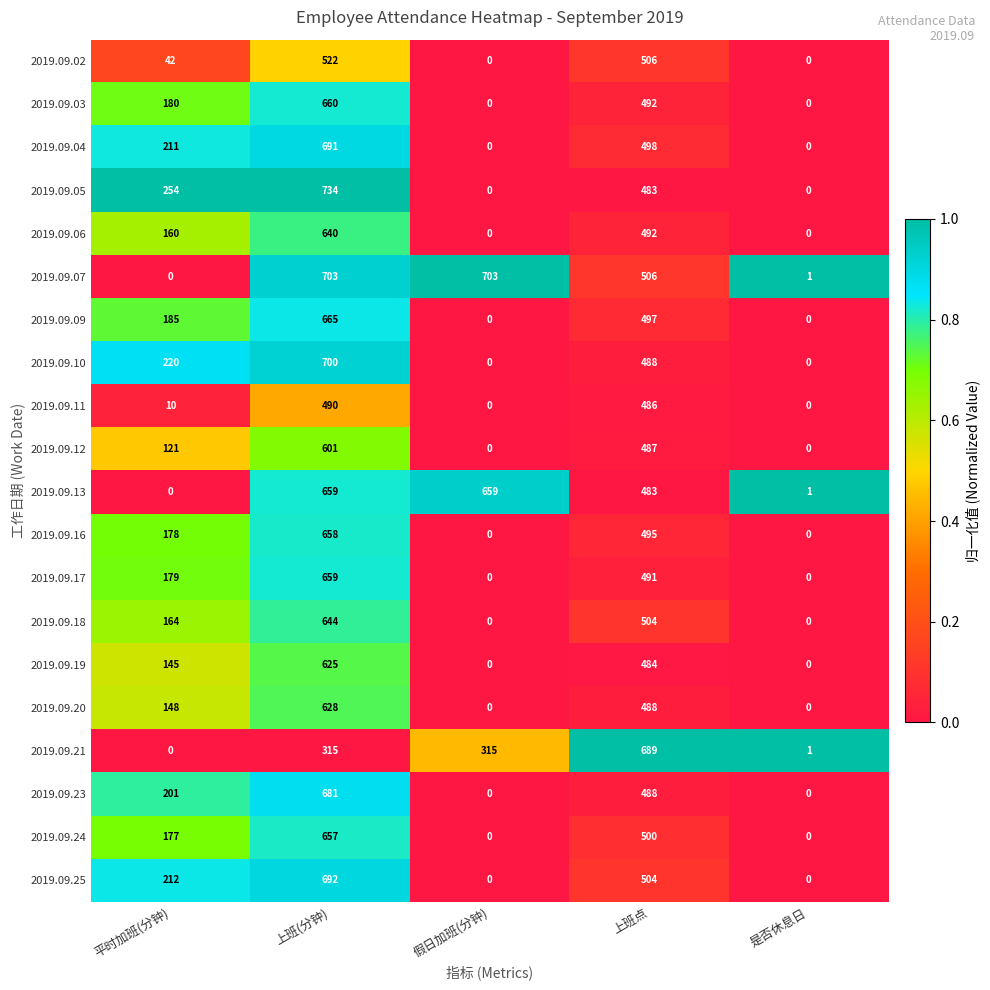

What is the difference between the maximum and minimum values in the 2019.09.21 series?

689